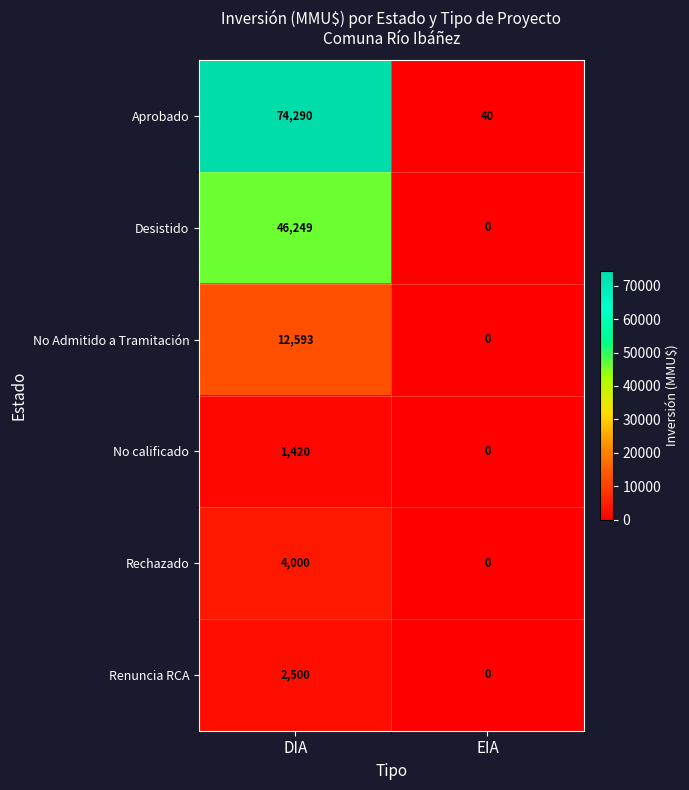

Reading right to left, transcribe all the data shown in this chart.

Aprobado: EIA=40	DIA=74290
Desistido: EIA=0	DIA=46249
No Admitido a Tramitación: EIA=0	DIA=12593
No calificado: EIA=0	DIA=1420
Rechazado: EIA=0	DIA=4000
Renuncia RCA: EIA=0	DIA=2500